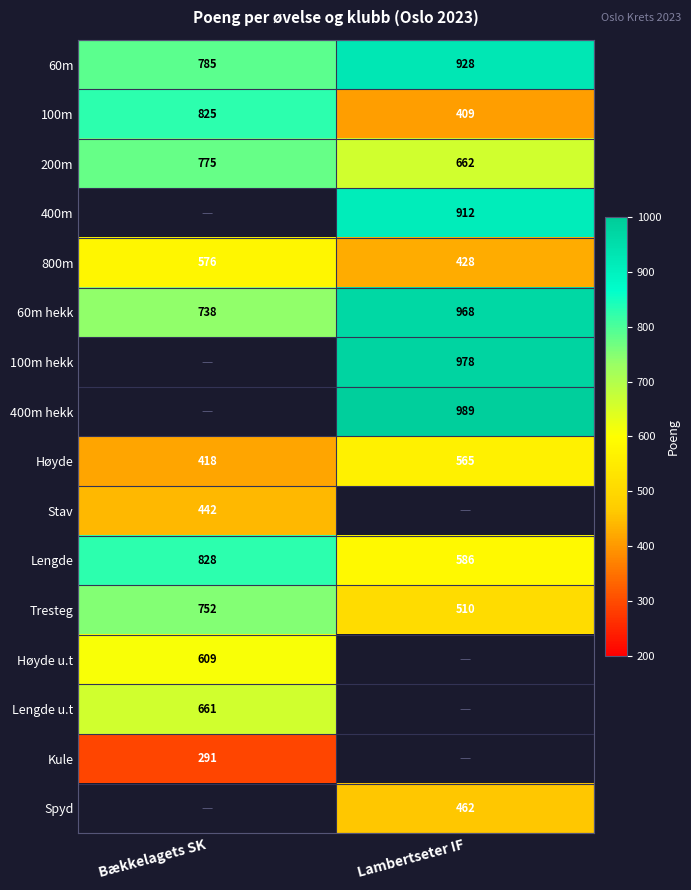

Is it true that Lengde equals 828 at Bækkelagets SK?

True